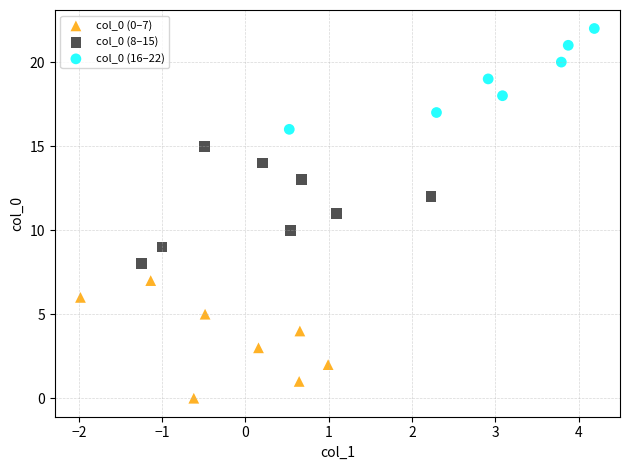

Which series reaches the maximum Y coordinate?

col_0 (16–22)